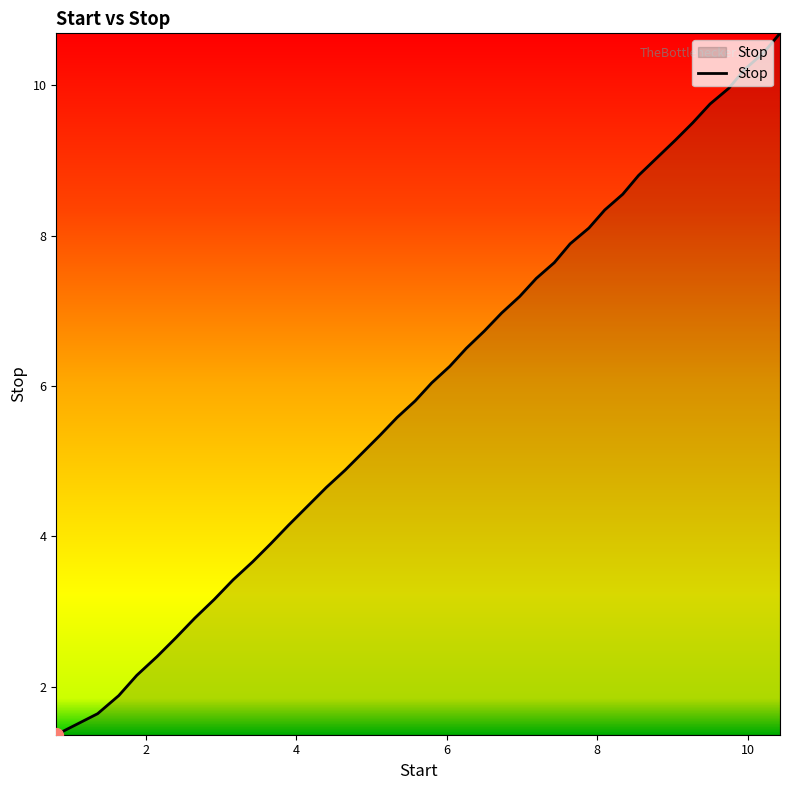

What is the sum of all values?

244.3